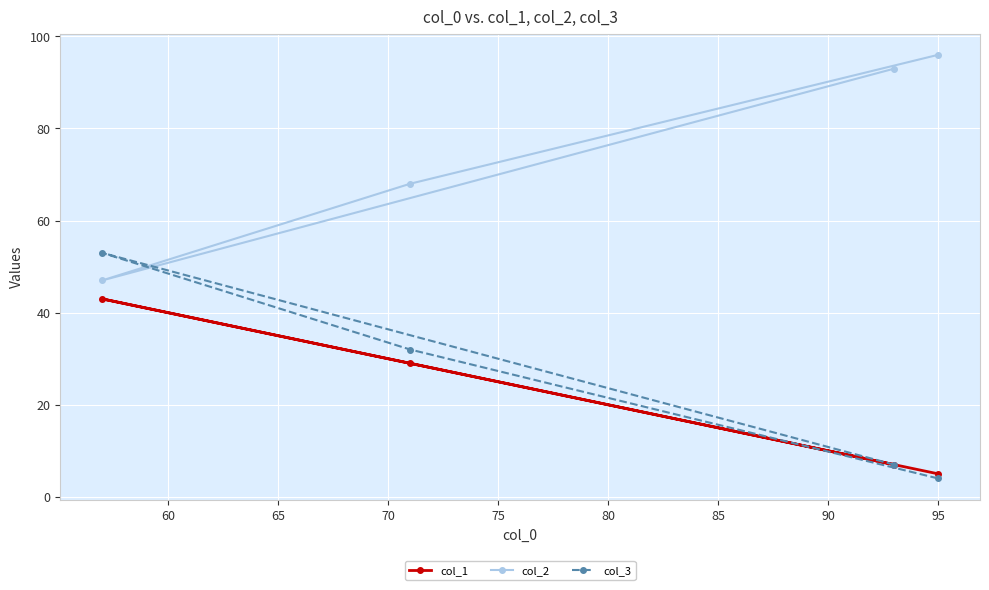

What is the lowest value of the col_1 series?

5